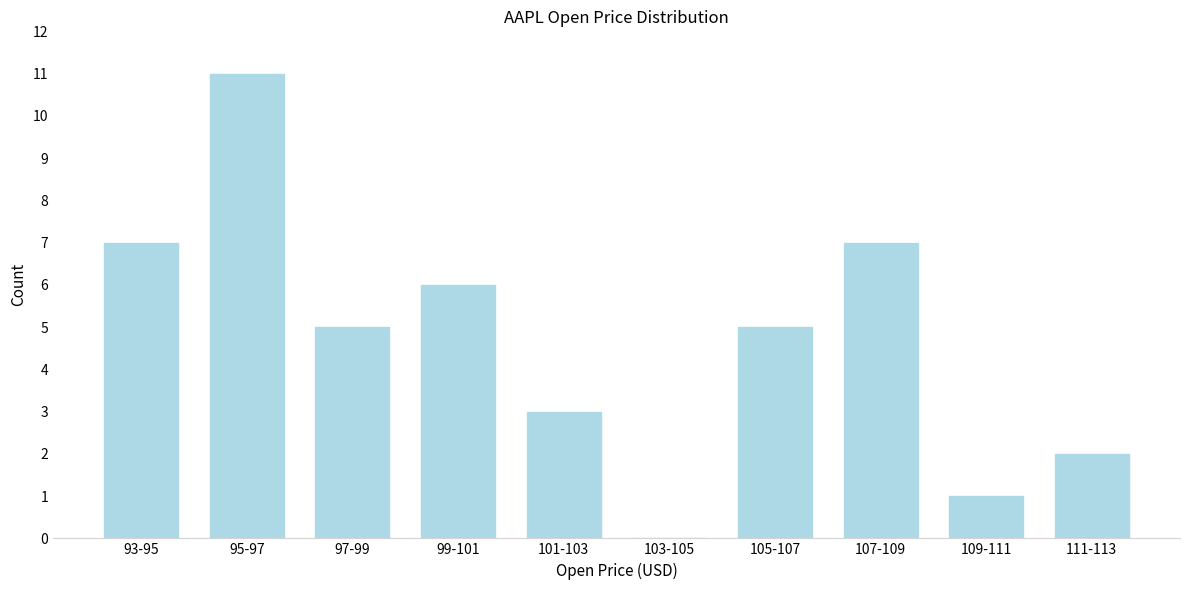

Reading right to left, extract all data points from this chart.

111-113=2	109-111=1	107-109=7	105-107=5	103-105=0	101-103=3	99-101=6	97-99=5	95-97=11	93-95=7